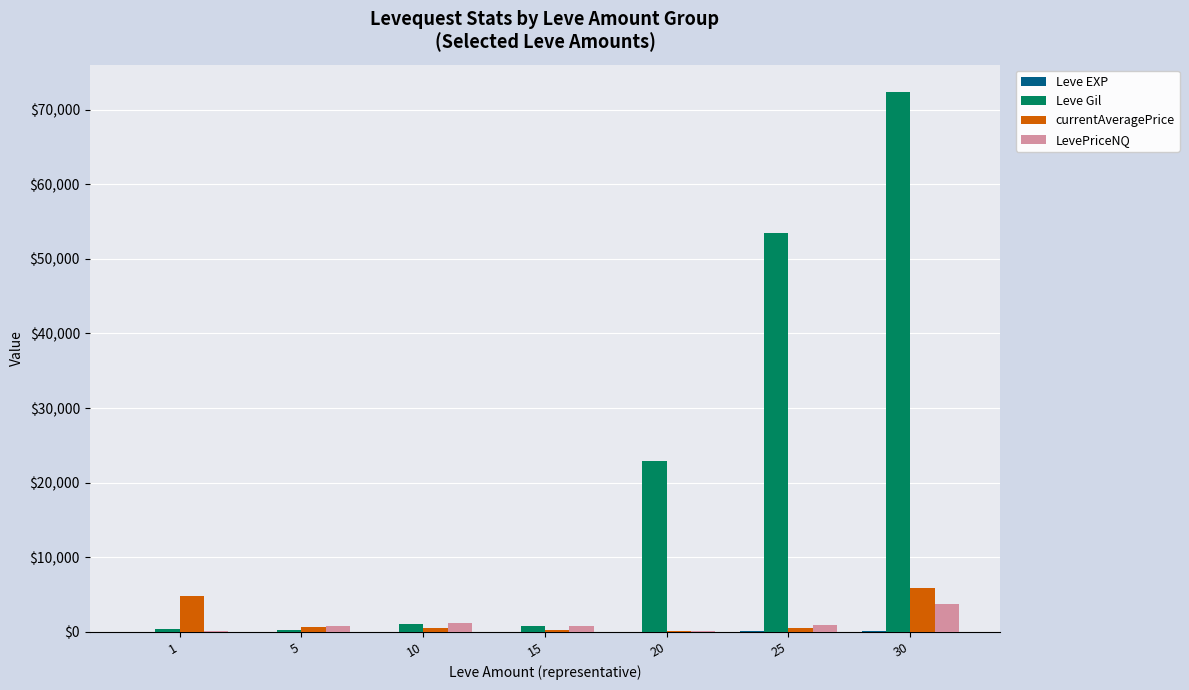

Between 1 and 25, which series saw the biggest shift?

Leve Gil